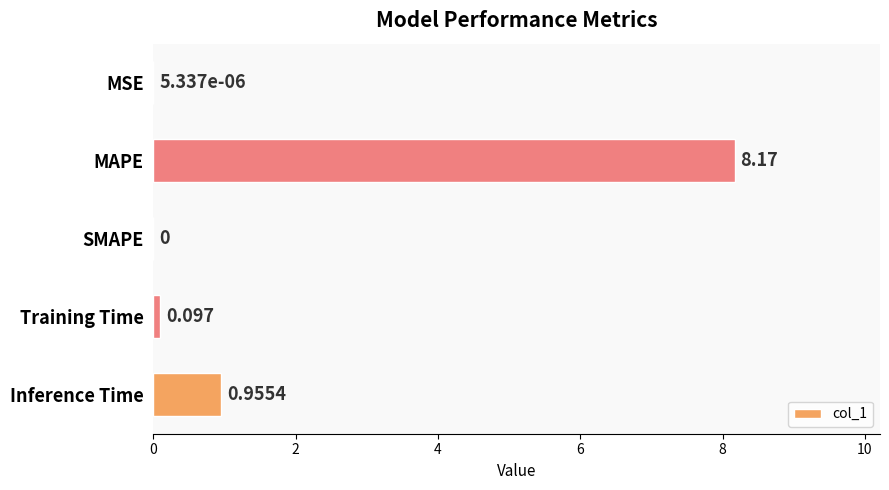

Are the bars grouped side by side (vs. stacked)?

No